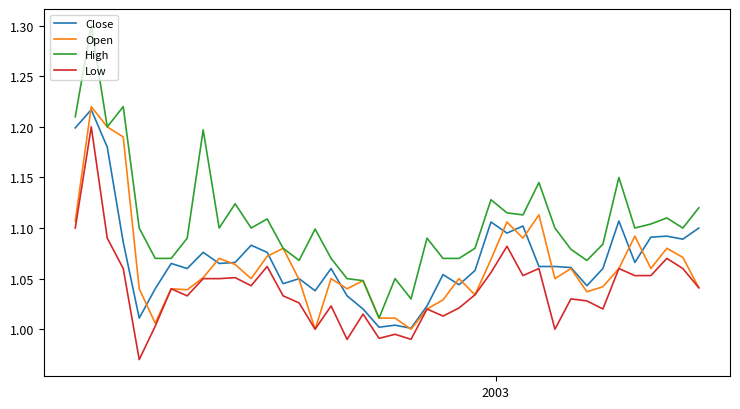

What is the greatest value displayed?

1.3